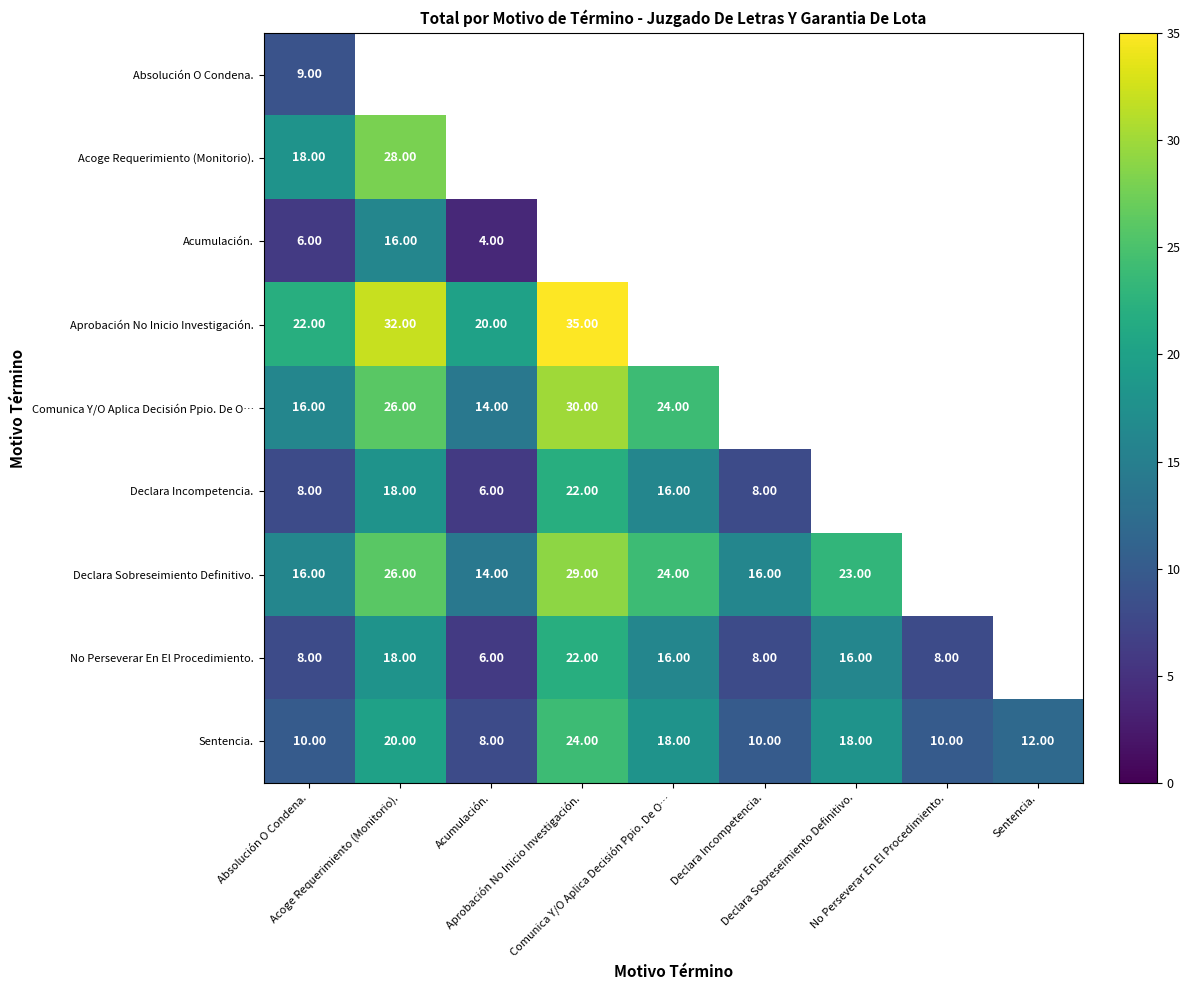

True or false: Aprobación No Inicio Investigación. has a value of 21.2 at Acoge Requerimiento (Monitorio)..

False